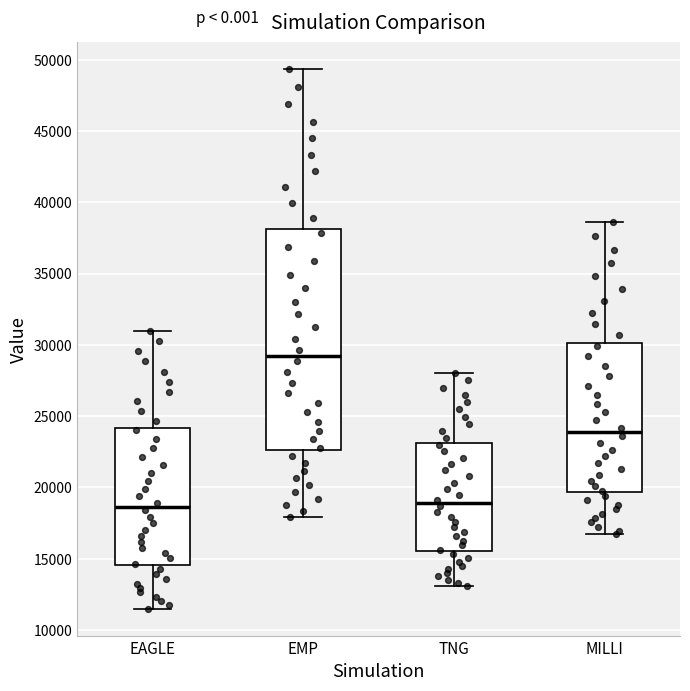

Where is the upper edge of the box for TNG on the y-axis? The values are not printed on the chart, so give them approximately, as read against the axis.

23000